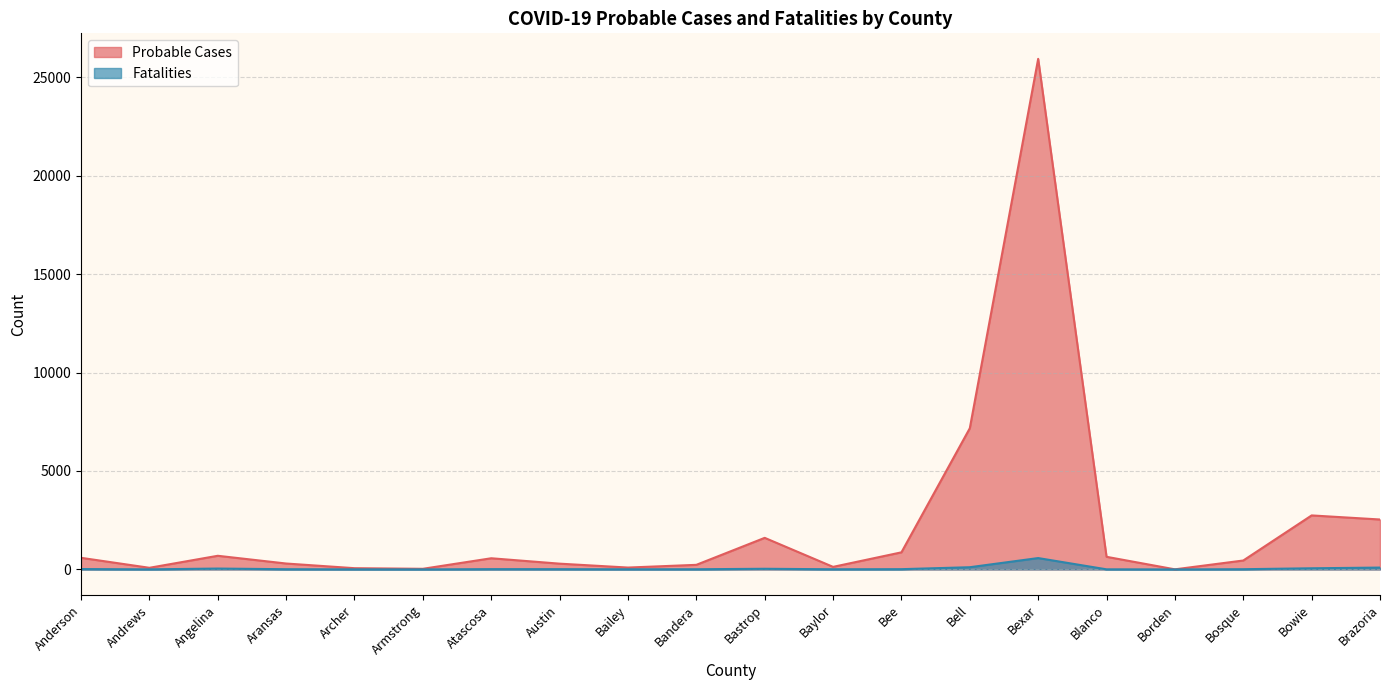

Read the Probable Cases value at Blanco.

641